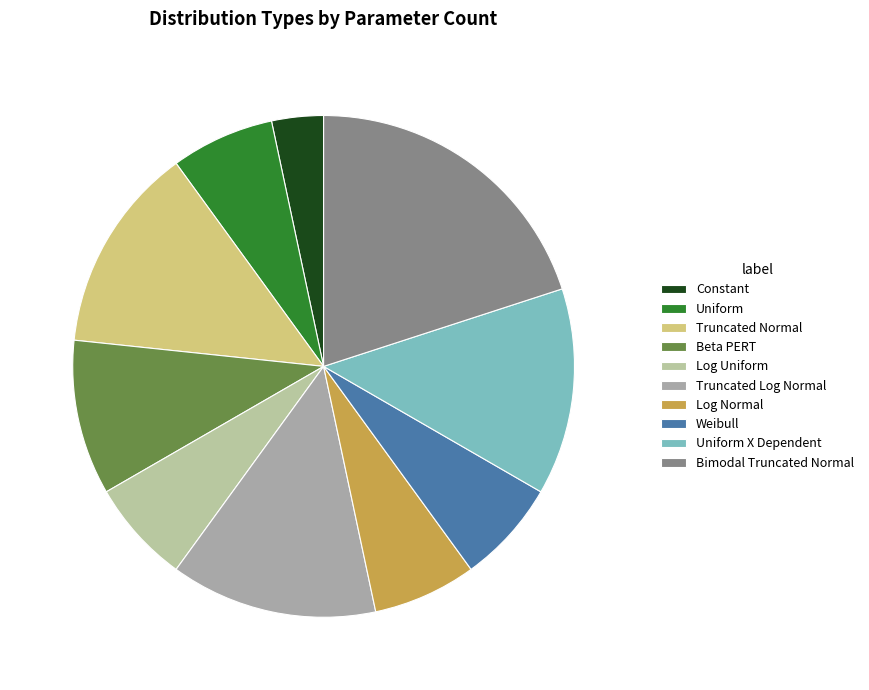

The Log Normal slice represents 1% of the pie. True or false?

False